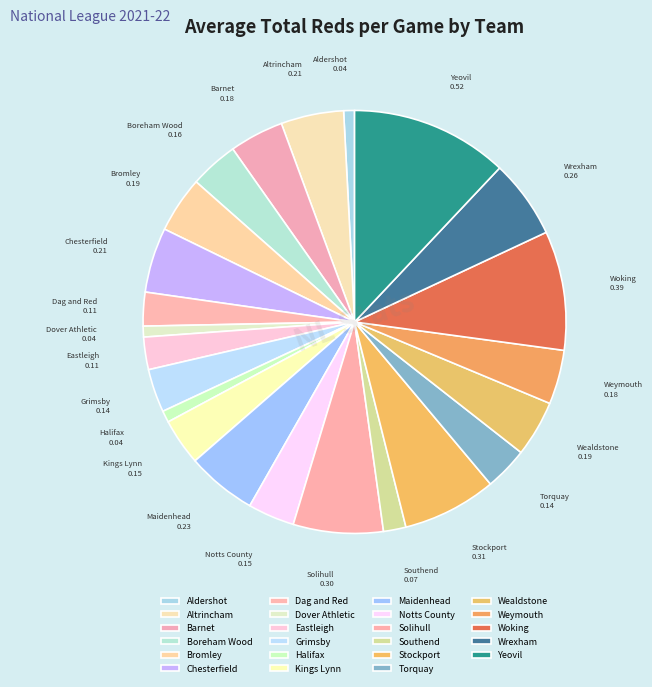

Is the sum of Dover Athletic and Yeovil greater than half?

No